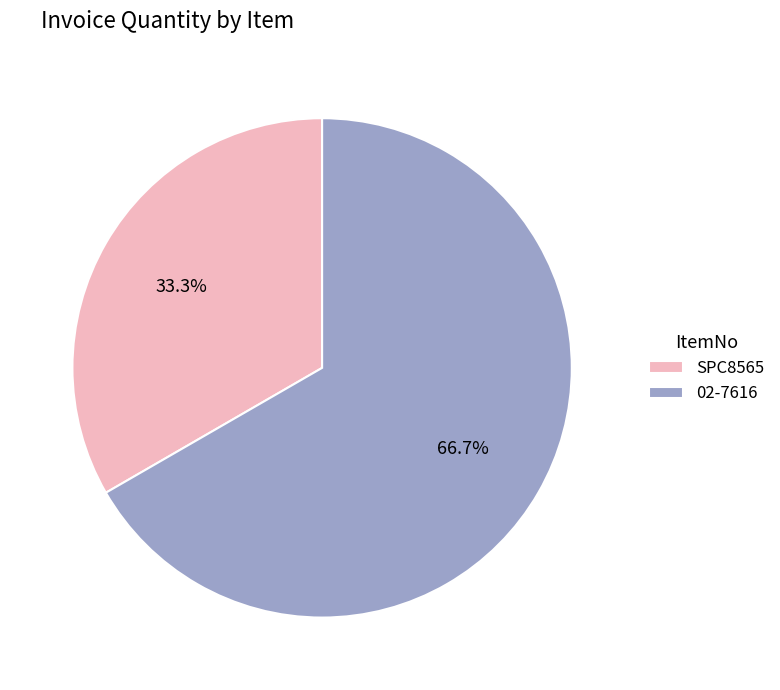

The SPC8565 slice represents 33% of the pie. True or false?

True